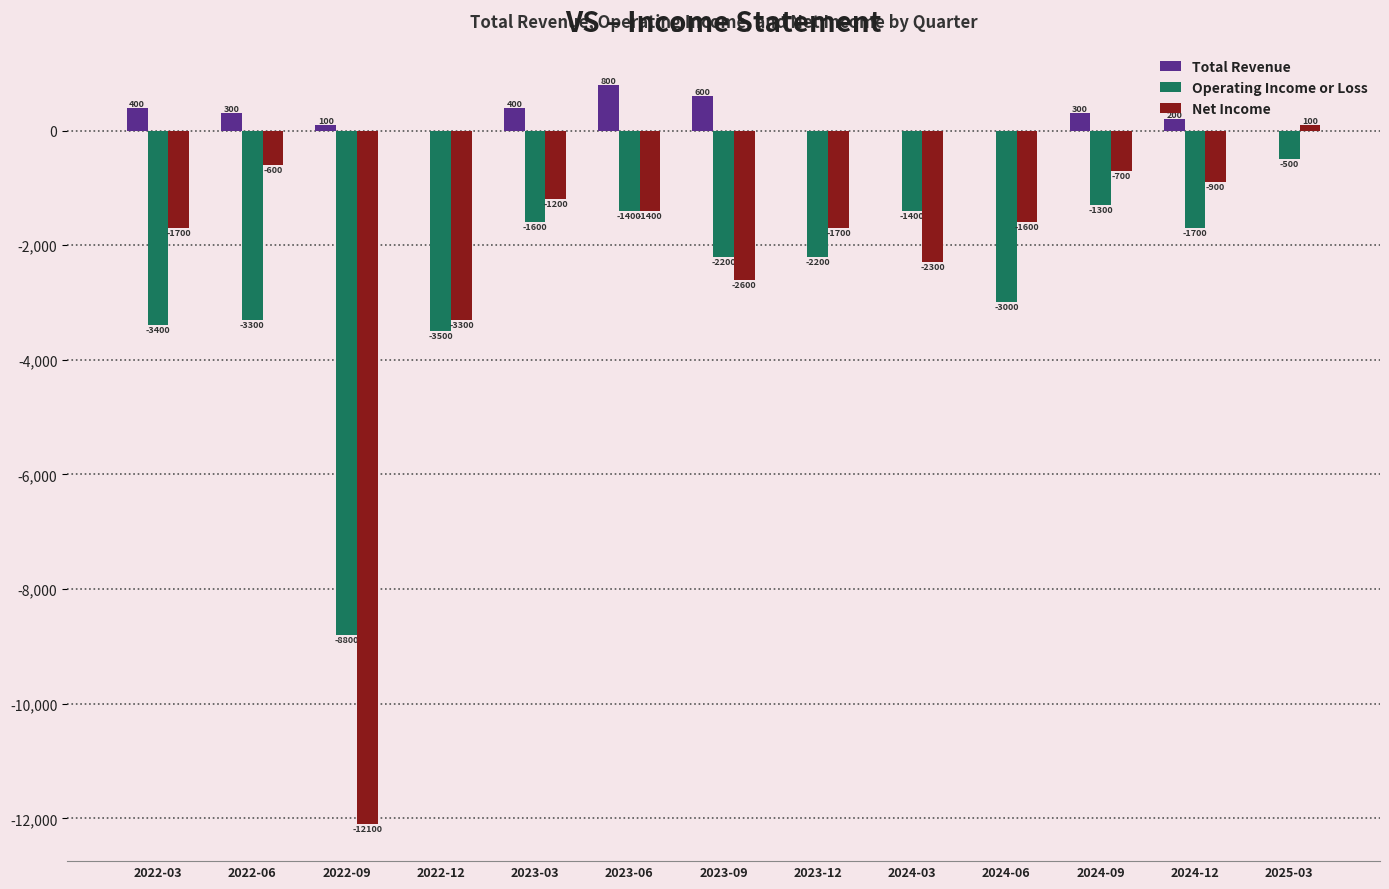

Is it true that Net Income equals -1400 at 2023-06?

True